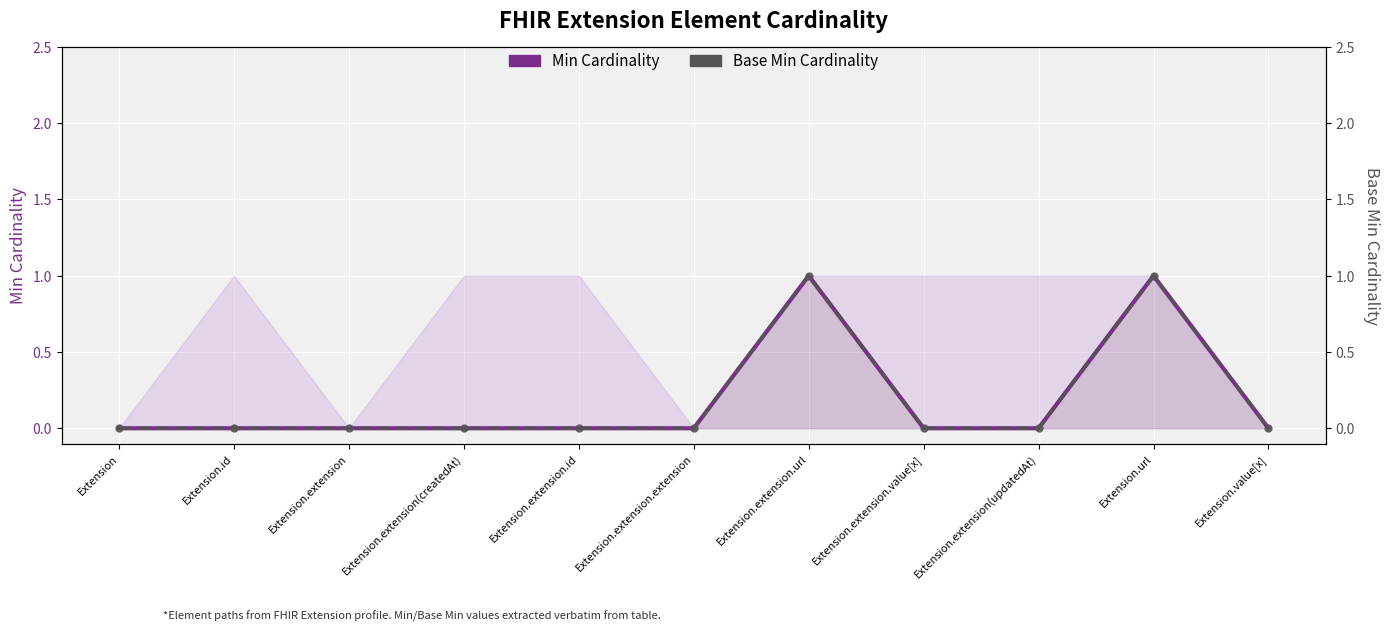

What is the maximum value shown in the chart?

1